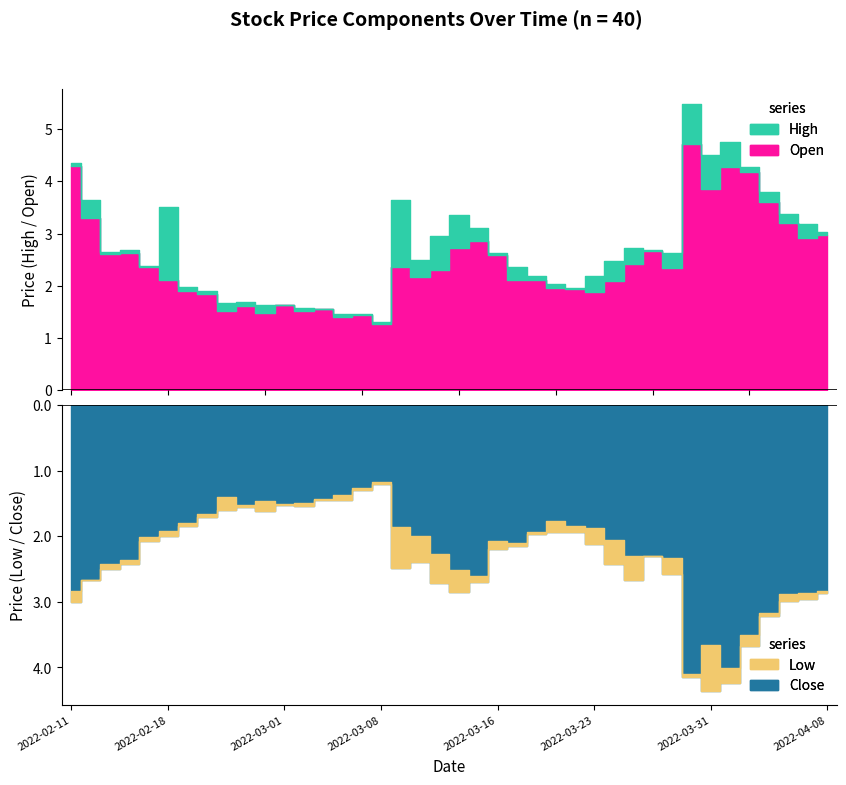

Does the chart have visible grid lines?

No